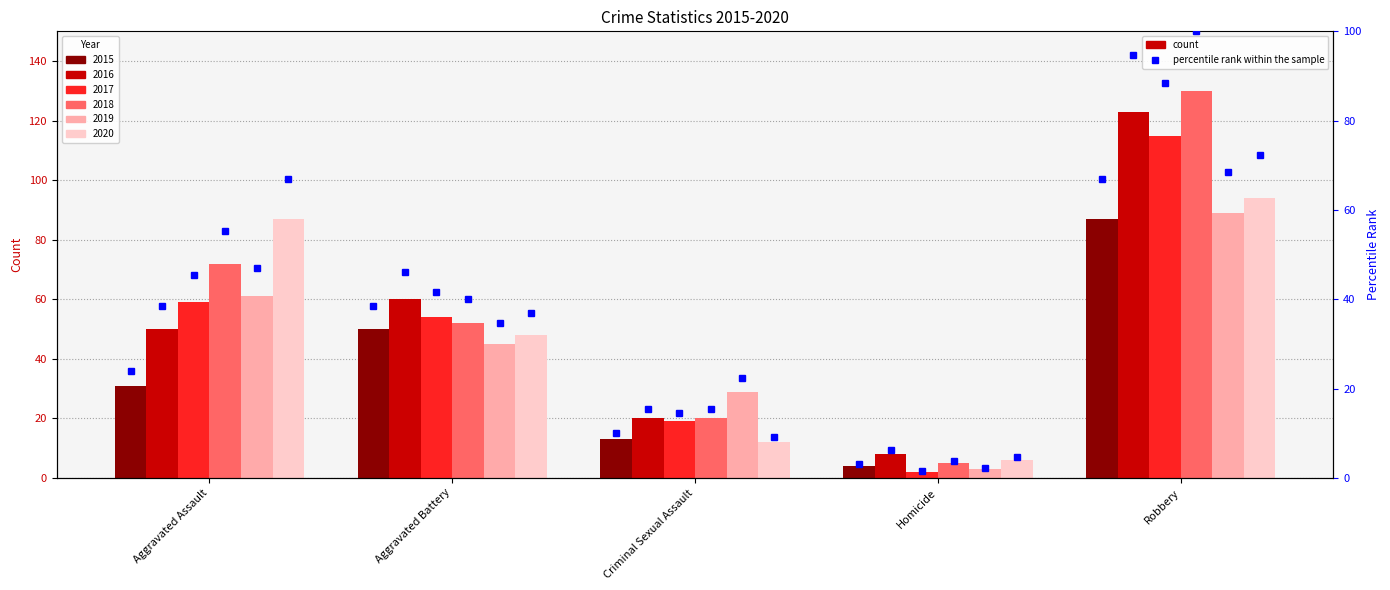

Reading left to right, list all the values displayed in this chart.

2015: Aggravated Assault=31	Aggravated Battery=50	Criminal Sexual Assault=13	Homicide=4	Robbery=87
2016: Aggravated Assault=50	Aggravated Battery=60	Criminal Sexual Assault=20	Homicide=8	Robbery=123
2017: Aggravated Assault=59	Aggravated Battery=54	Criminal Sexual Assault=19	Homicide=2	Robbery=115
2018: Aggravated Assault=72	Aggravated Battery=52	Criminal Sexual Assault=20	Homicide=5	Robbery=130
2019: Aggravated Assault=61	Aggravated Battery=45	Criminal Sexual Assault=29	Homicide=3	Robbery=89
2020: Aggravated Assault=87	Aggravated Battery=48	Criminal Sexual Assault=12	Homicide=6	Robbery=94